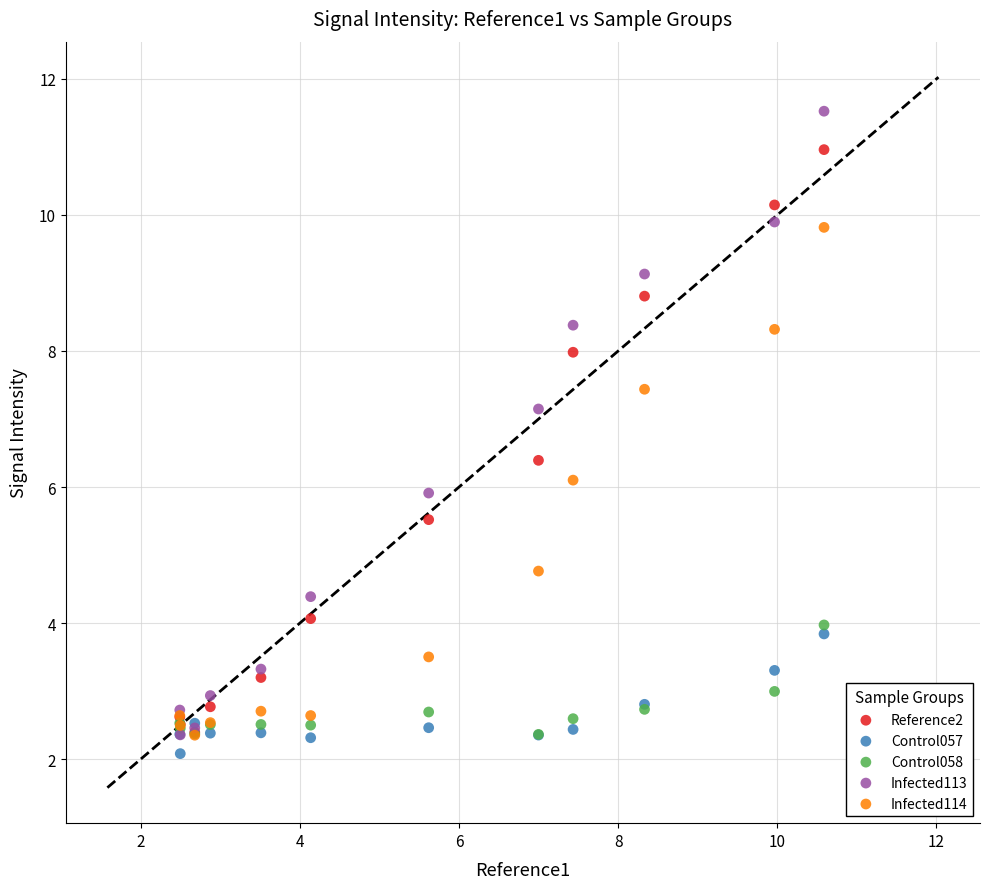

What are all the series names shown in the legend?

Reference2, Control057, Control058, Infected113, Infected114